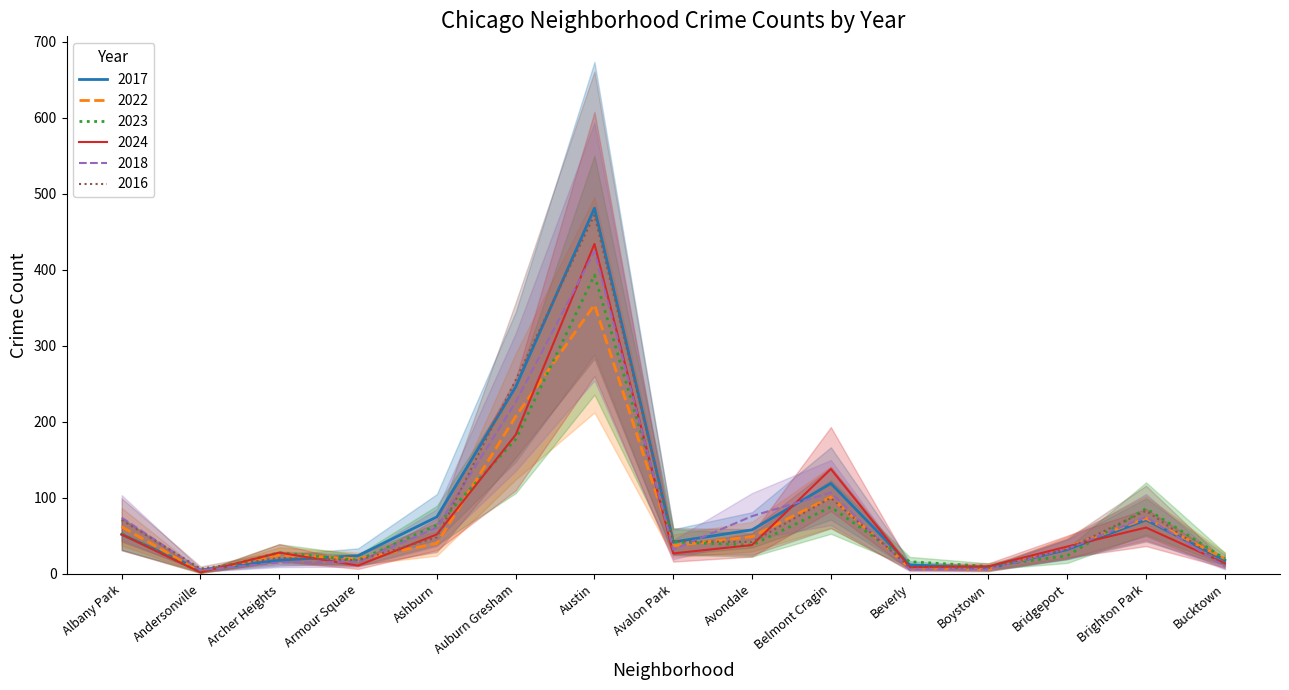

What is the label of the 3rd point from the right?

Bridgeport